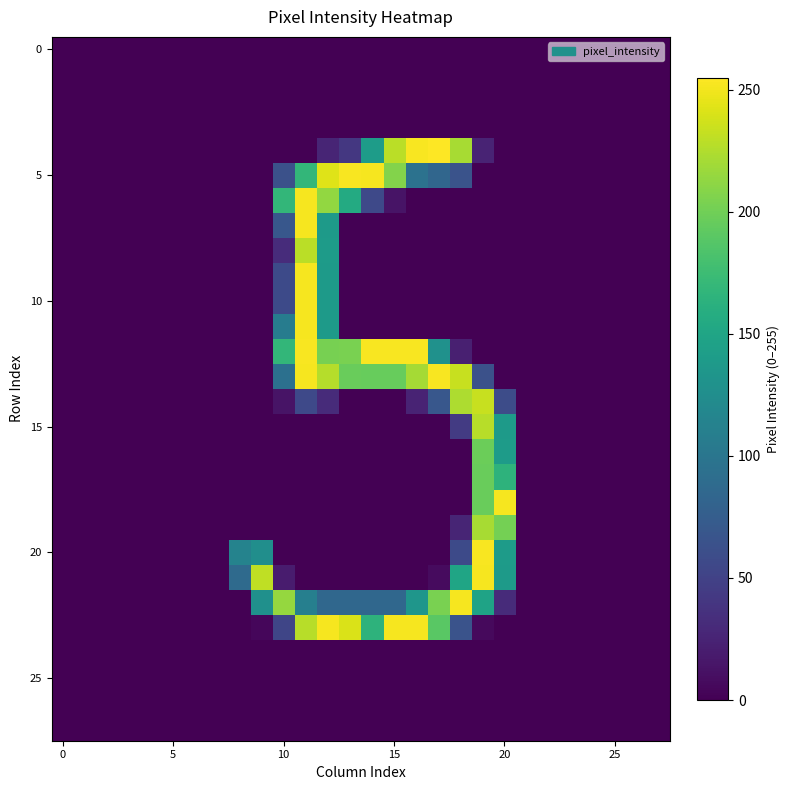

At which category is the sum across all series the highest?

11